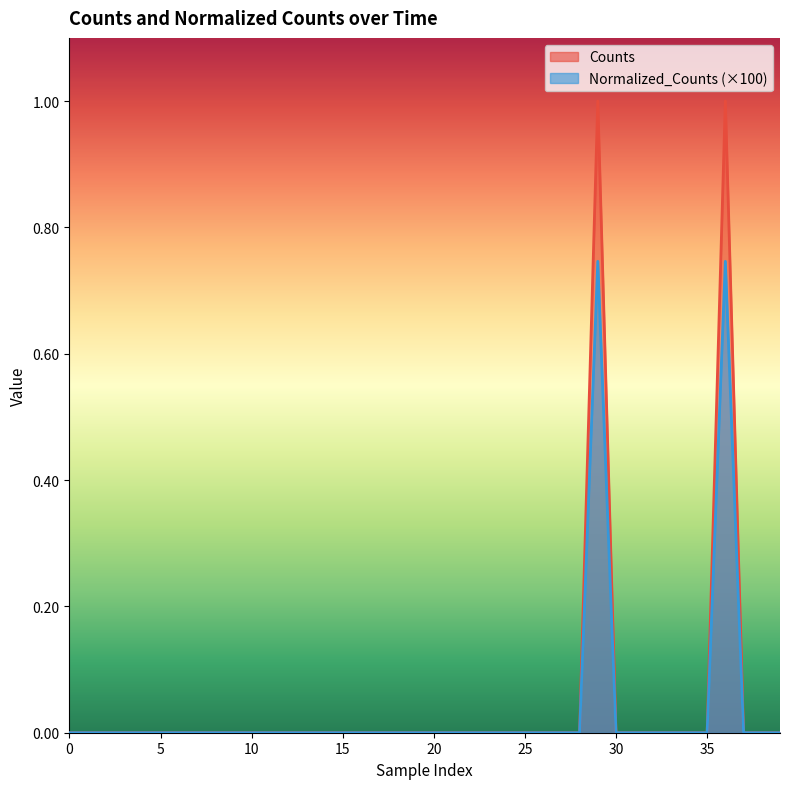

Which series has the largest total across all categories?

Counts